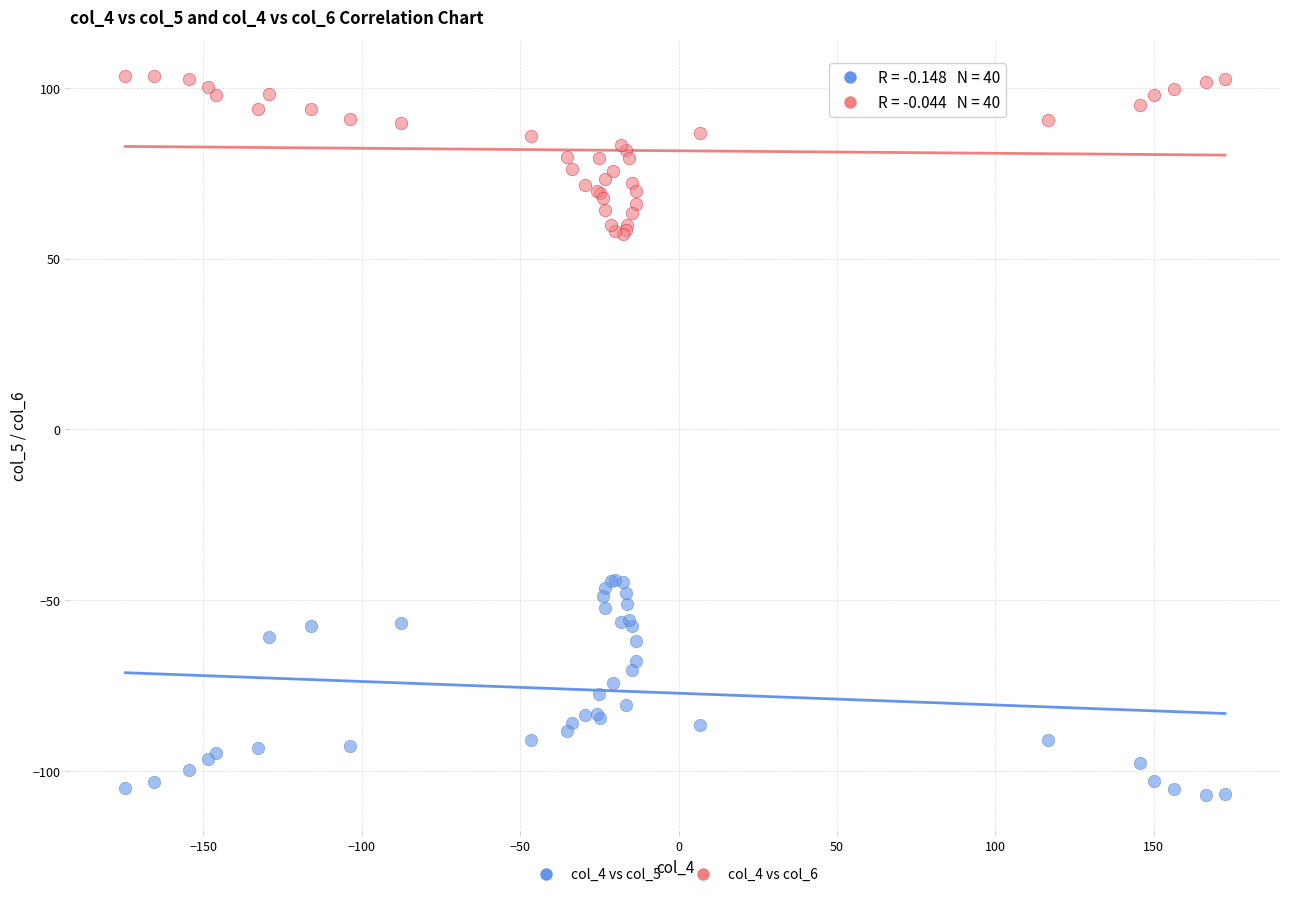

Which series has the widest spread of Y values?

col_4 vs col_5